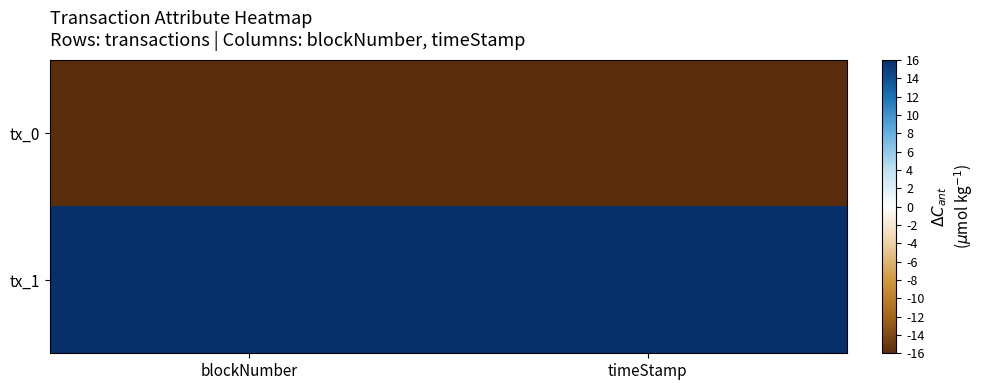

Rank the series by their average value, from highest to lowest.

tx_1, tx_0